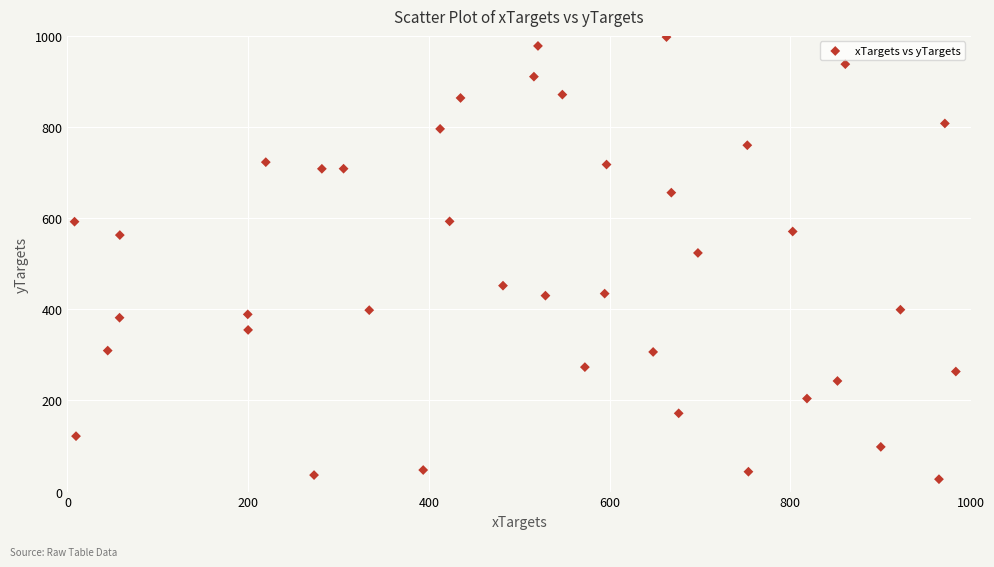

What Y value in the scatter plot is closest to 512?

523.7